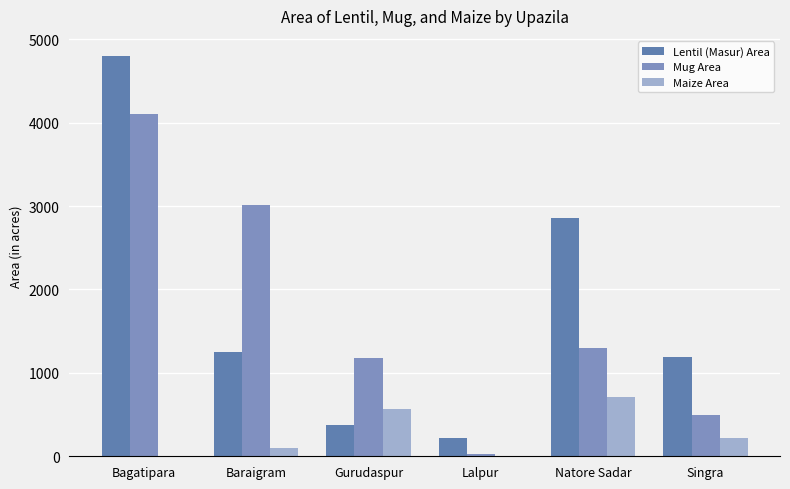

The Maize Area series shows 258 at Gurudaspur. True or false?

False